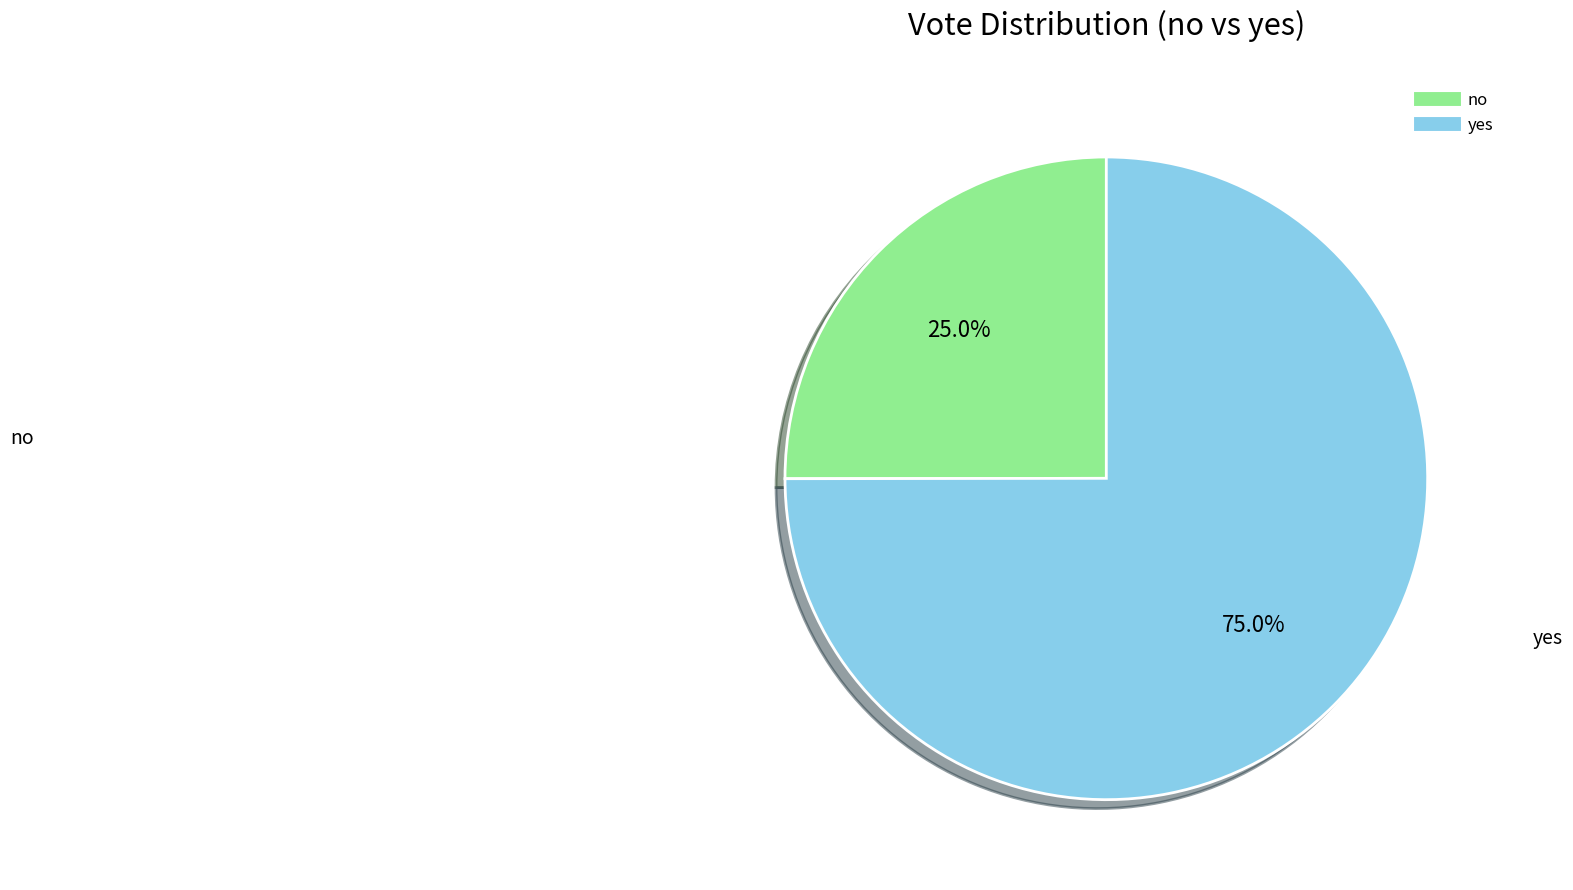

How much of the chart is everything except no?

75.0%